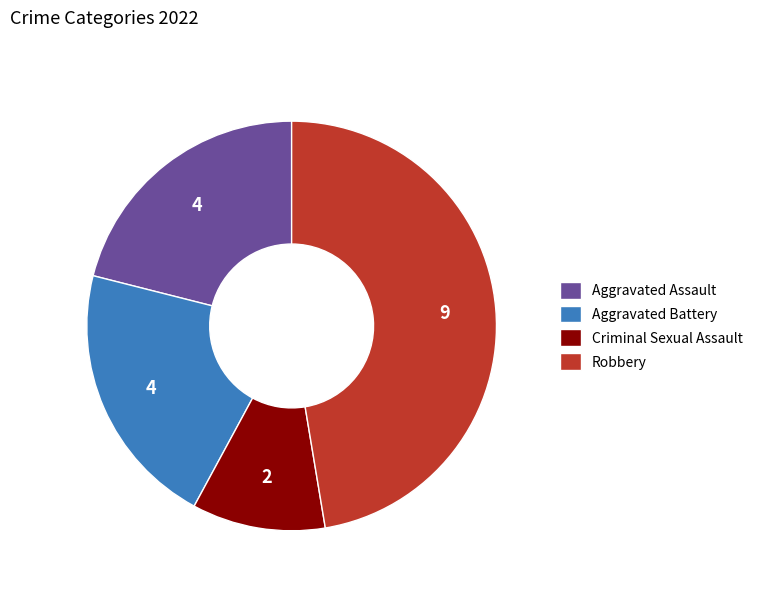

Approximately how many times larger is the value at Robbery compared to Criminal Sexual Assault?

4.5